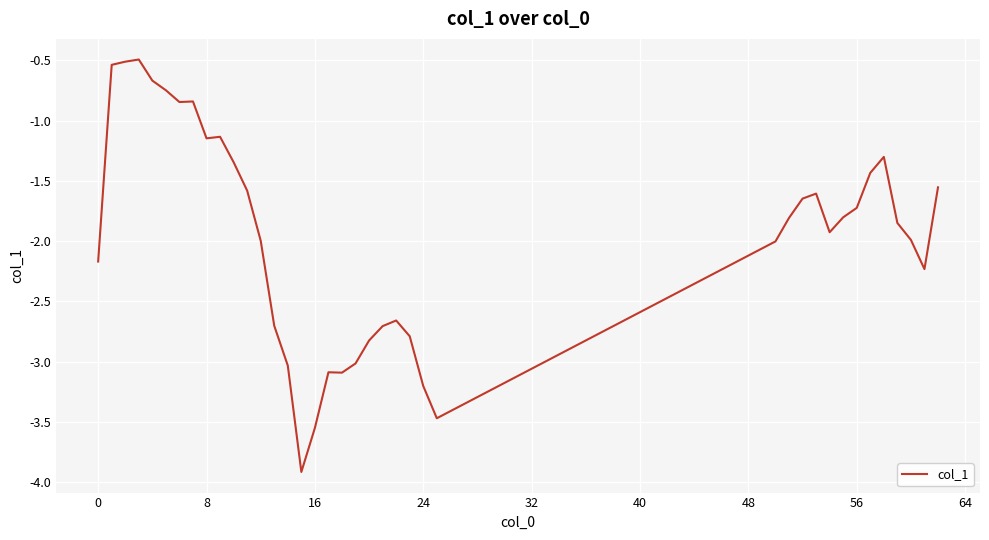

True or false: there are more than 0 points higher than both neighbors.

True